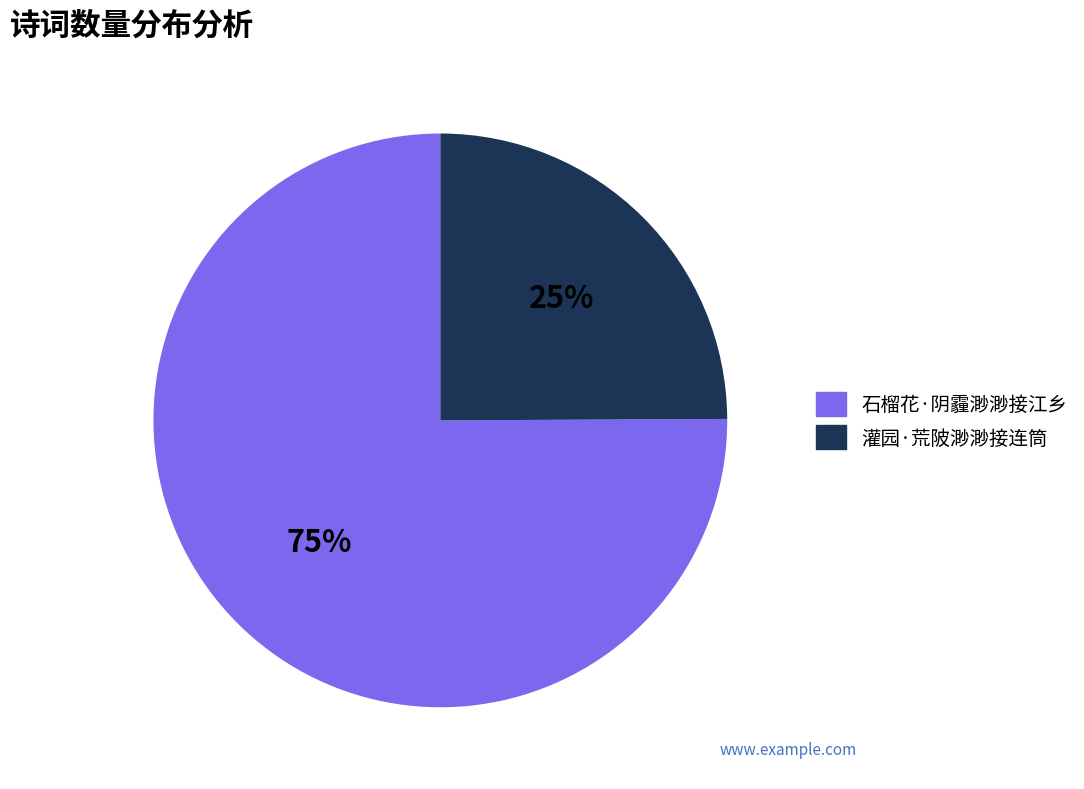

What percentage is the 石榴花·阴霾渺渺接江乡 slice, to the nearest percent?

75%